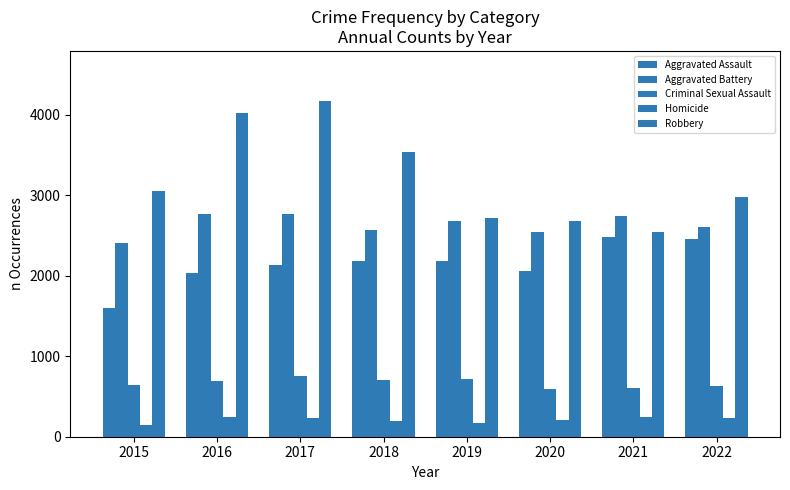

What is the sum of the Aggravated Assault values at 2022 and 2020?

4513